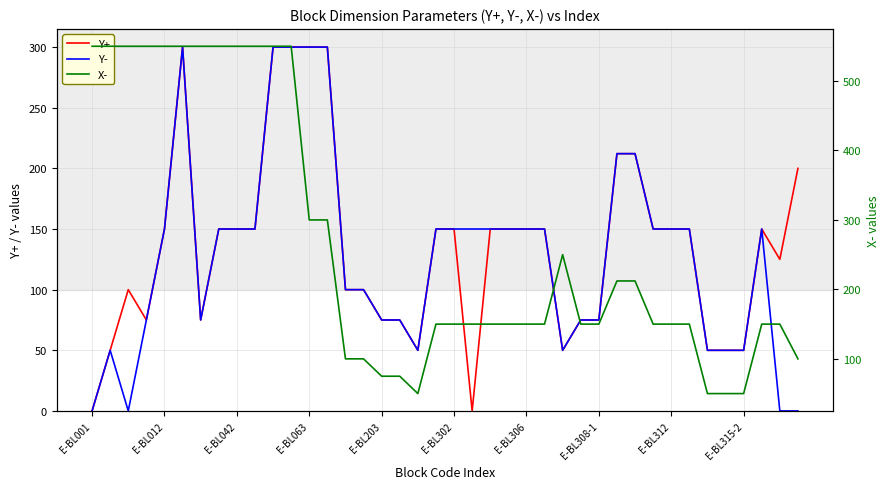

Count the number of data series in this chart.

3